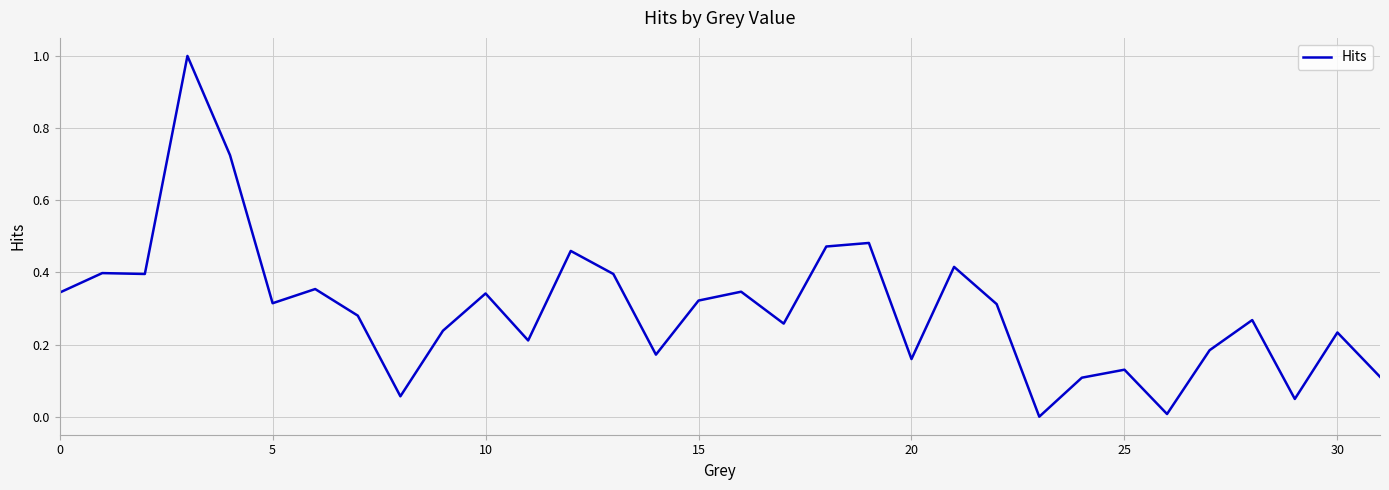

Does the chart have visible grid lines?

Yes